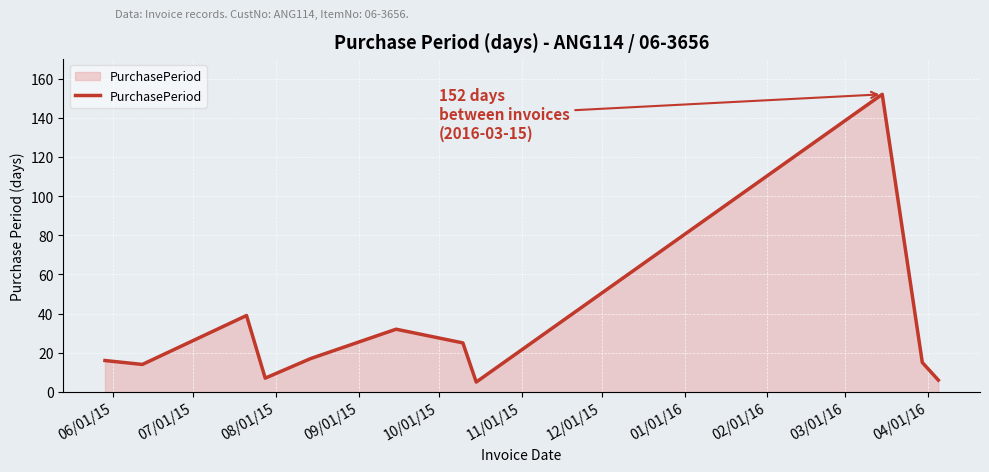

What is the maximum value shown in the chart?

152